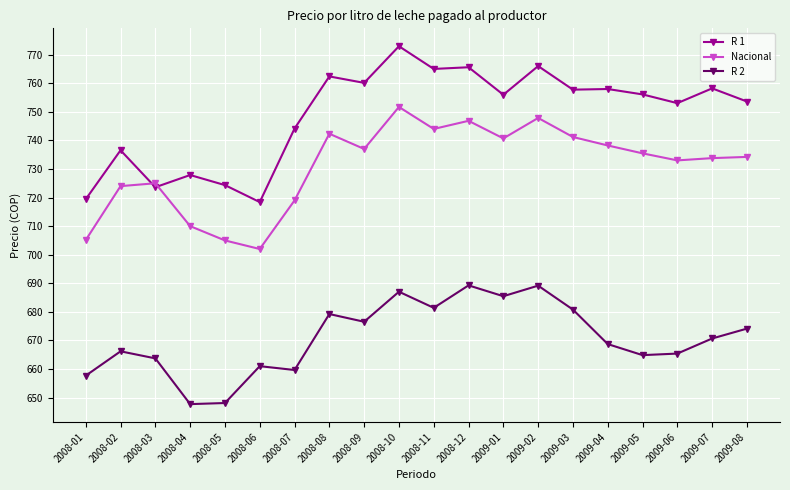

At which label does R 1 first exceed 756?

2008-08